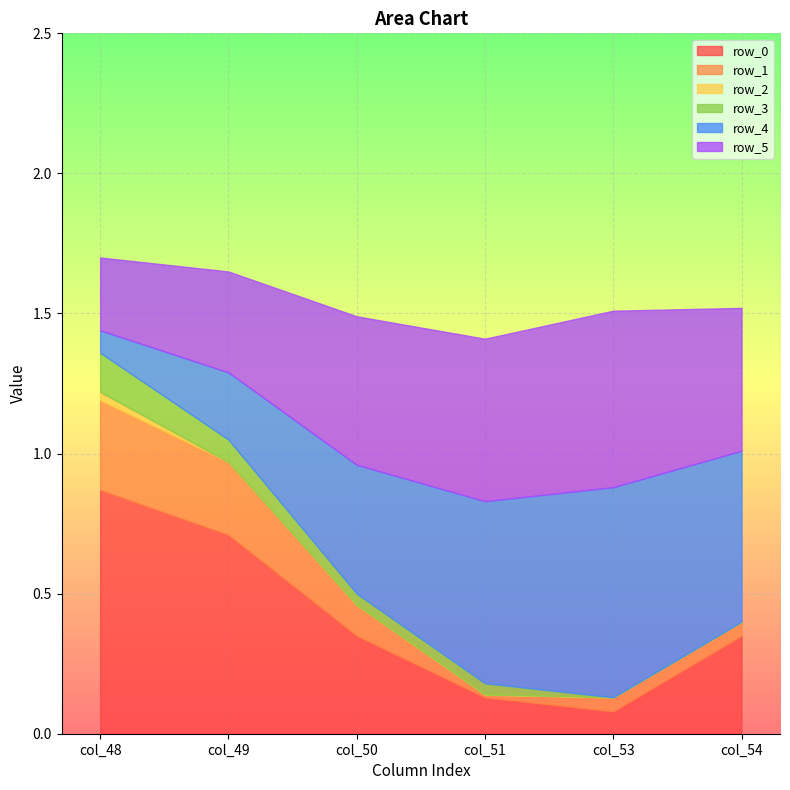

What are all the series names shown in the legend?

row_0, row_1, row_2, row_3, row_4, row_5